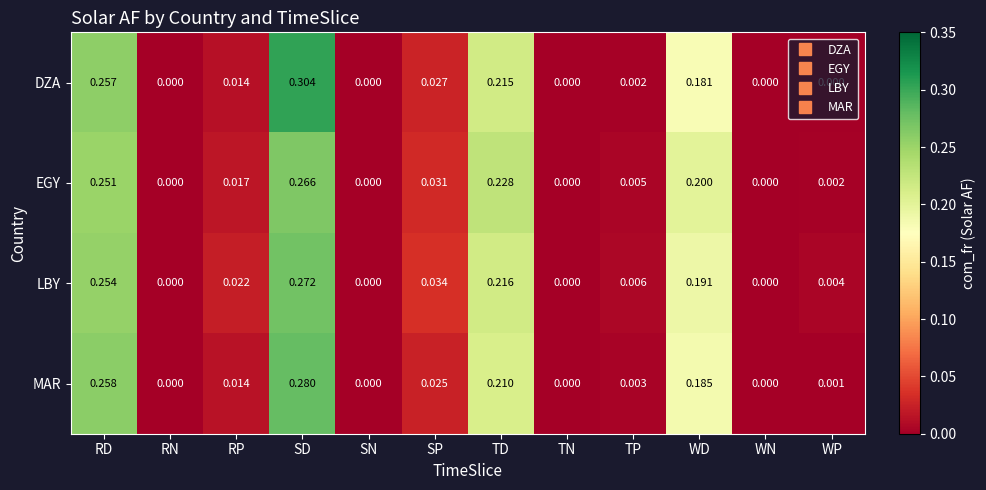

How many values in EGY are above zero?

8